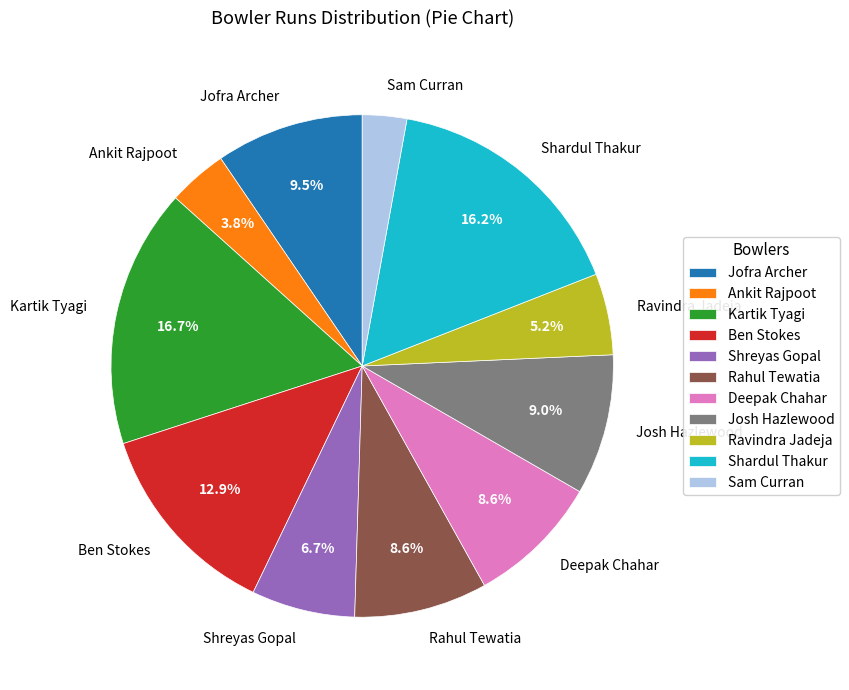

What is the smallest slice in the pie chart?

Sam Curran